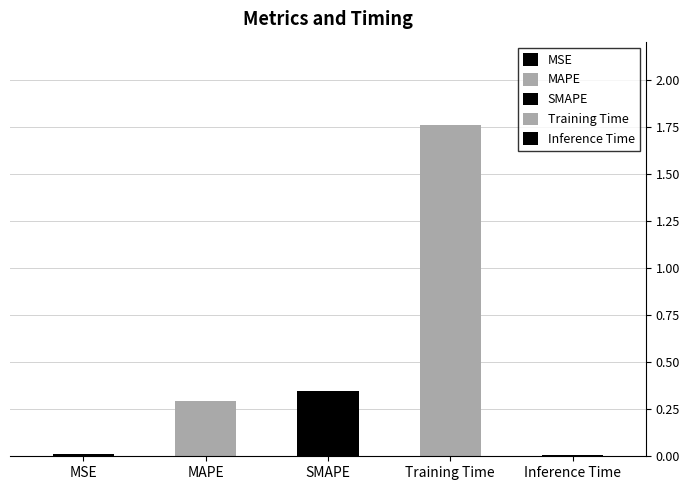

Reading left to right, list all the values displayed in this chart.

0.0	0.3	0.3	1.8	0.0